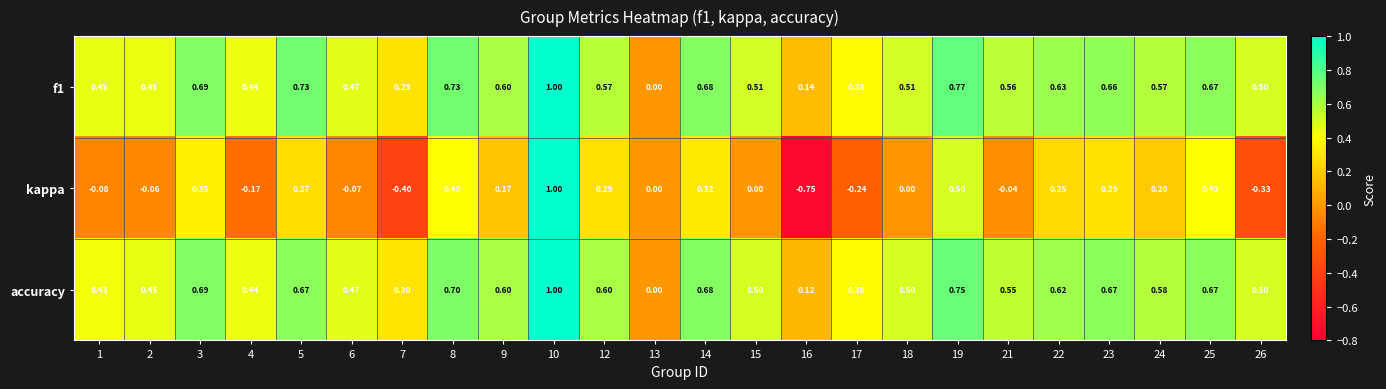

Is the value of accuracy at 8 greater than the value of f1 at 15?

Yes